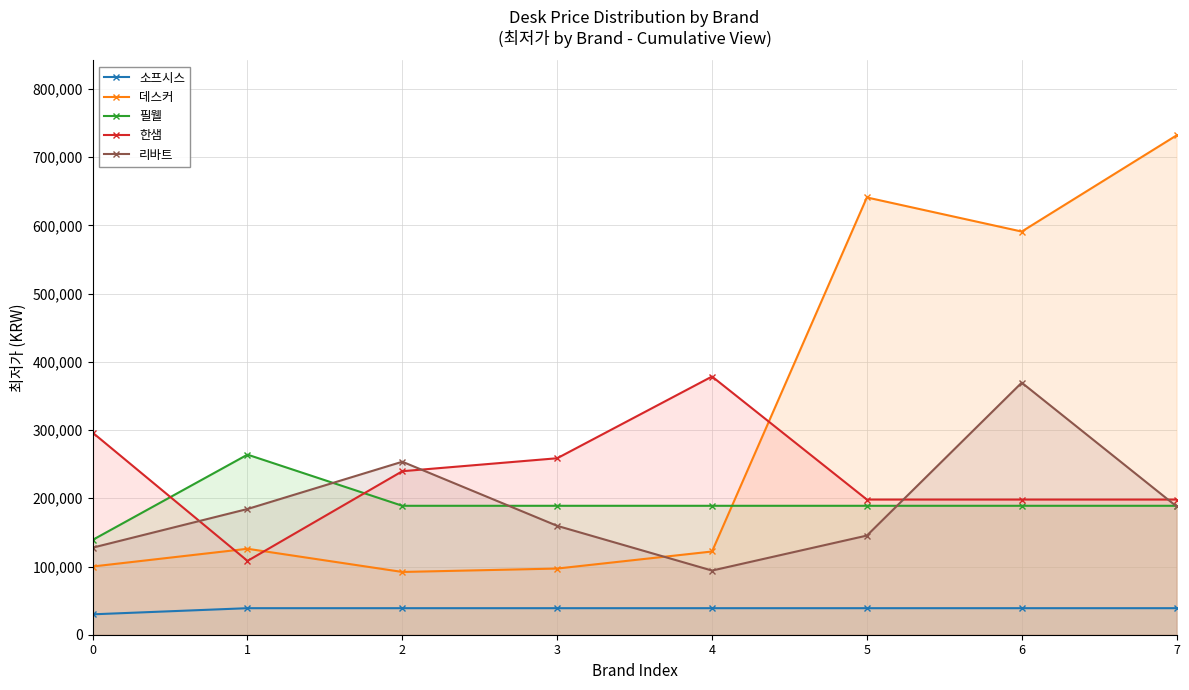

What is the greatest value displayed?

732000